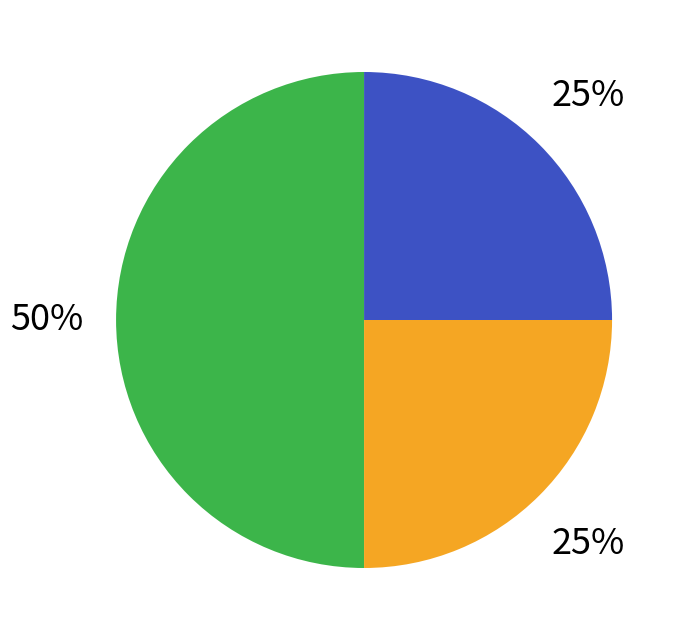

To the nearest percent, what is the difference between the largest and smallest slice percentages?

25%